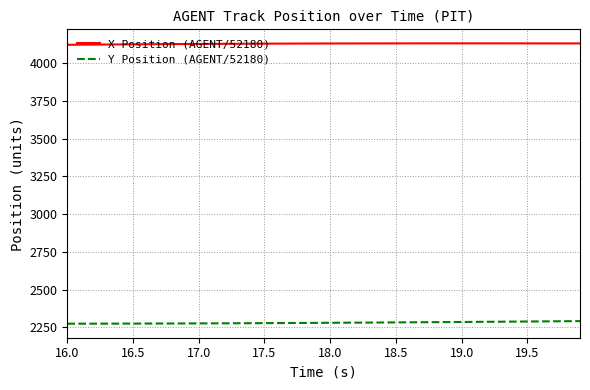

True or false: X Position (AGENT/52180) and Y Position (AGENT/52180) cross at least once.

False